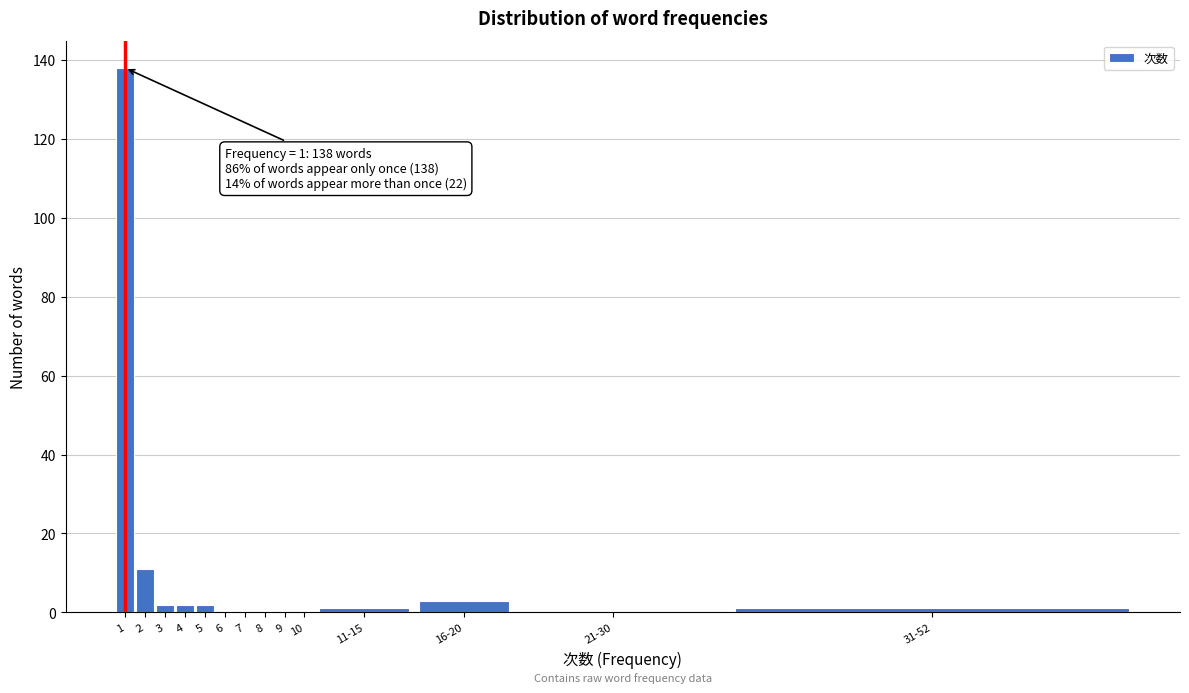

Reading left to right, list all the values displayed in this chart.

1=138	2=11	3=2	4=2	5=2	6=0	7=0	8=0	9=0	10=0	11-15=1	16-20=3	21-30=0	31-52=1